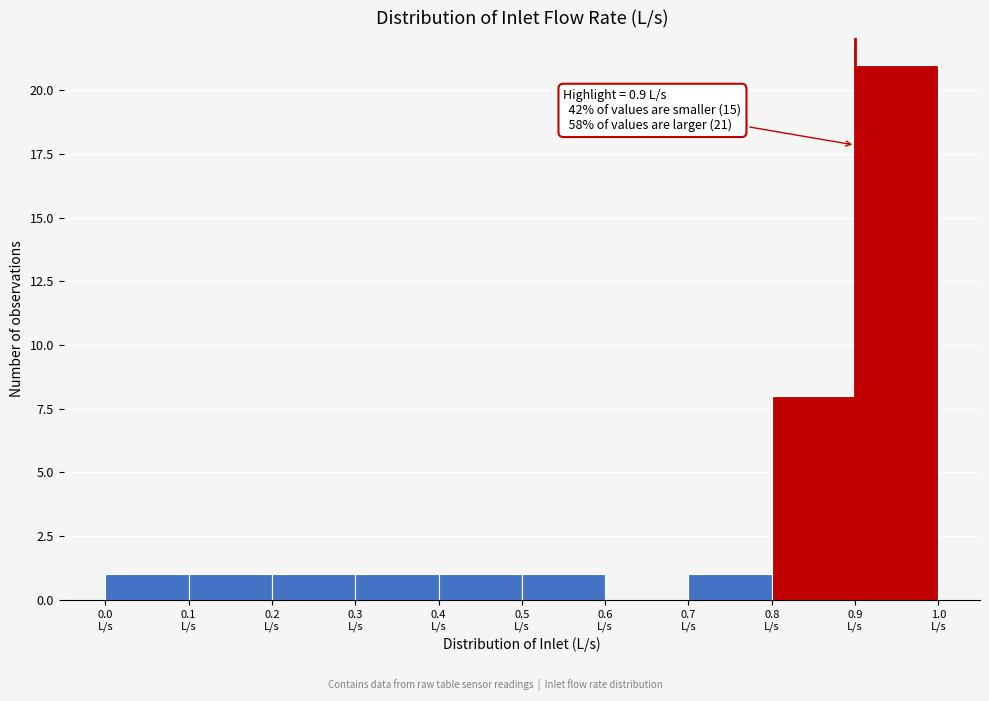

Which range on the x-axis has the tallest bar?

0.9 to 1.0